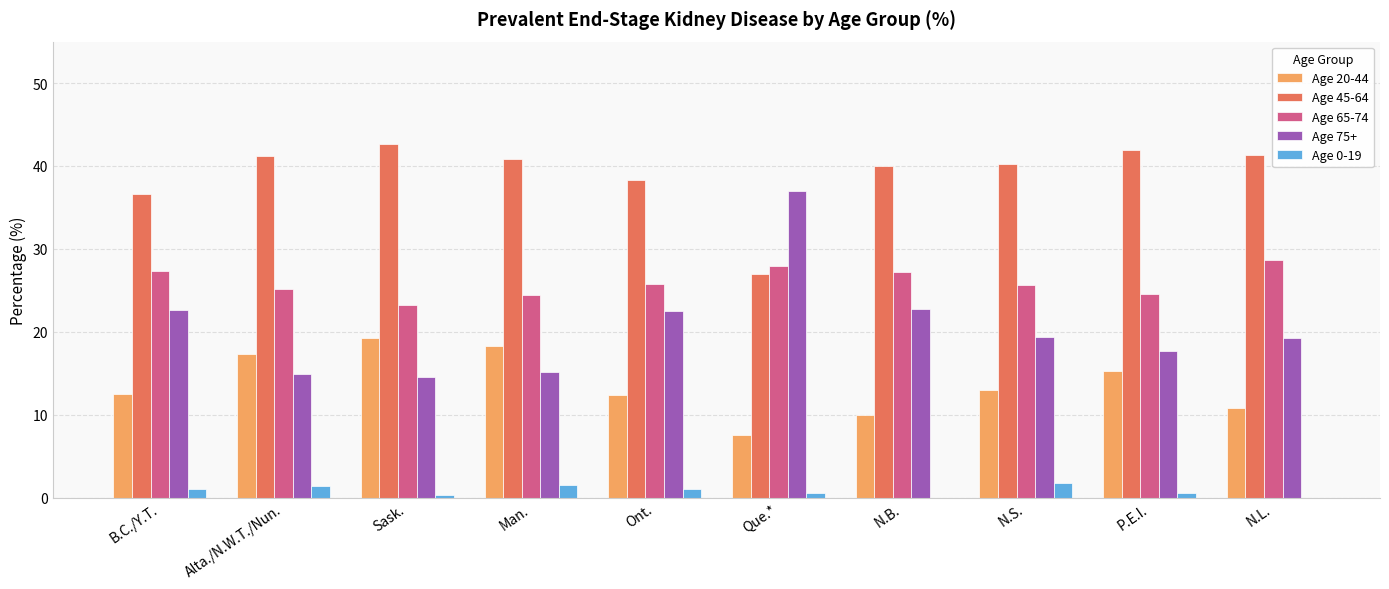

How many series are shown in this chart?

5